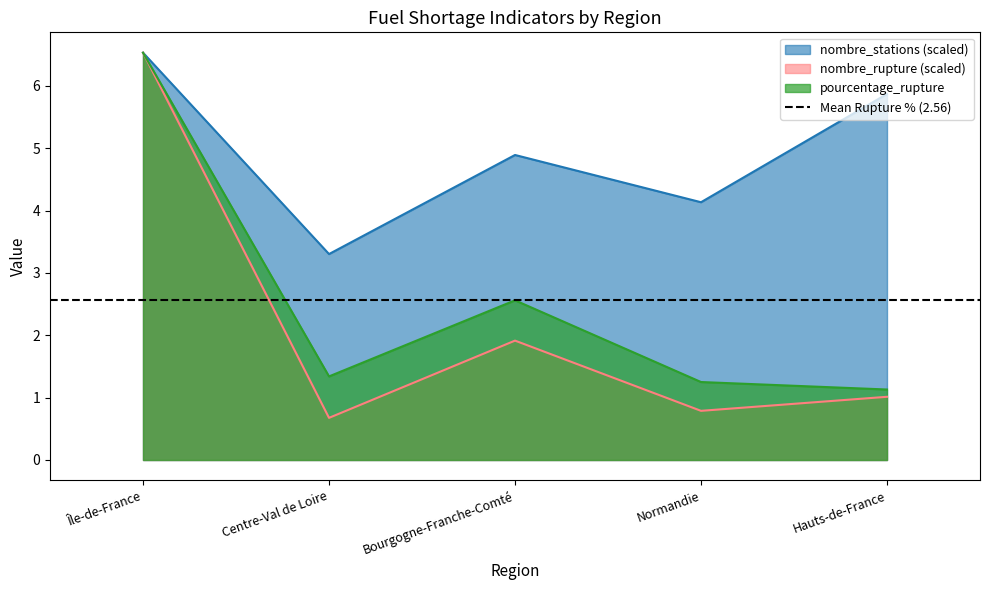

What is the sum of the nombre_rupture values at Bourgogne-Franche-Comté and Centre-Val de Loire?

2.6